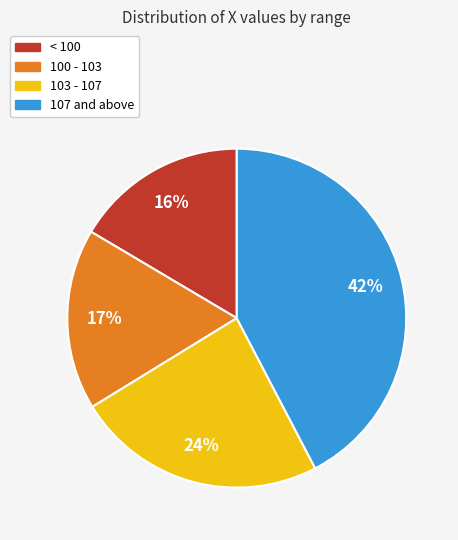

To the nearest percent, what is the difference between the largest and smallest slice percentages?

26%